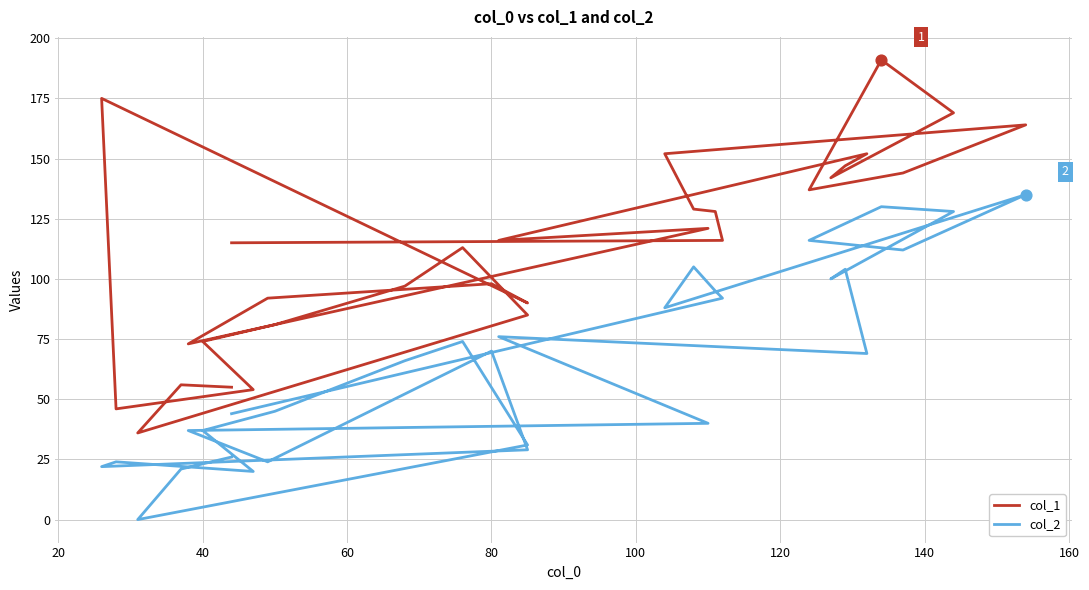

Which series has the largest total across all categories?

col_1